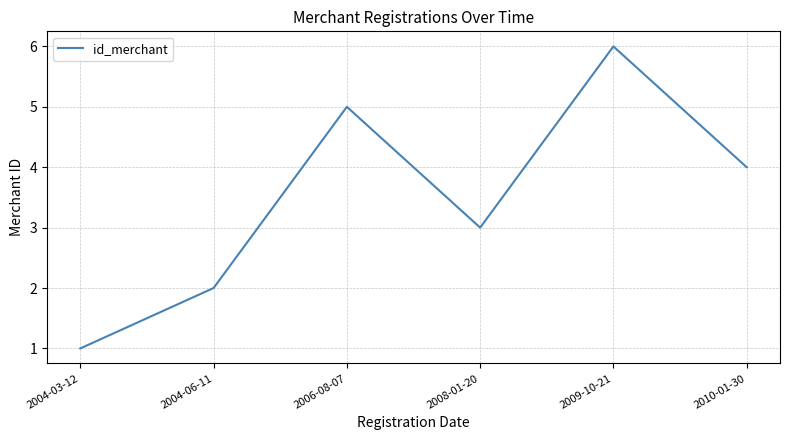

Reading left to right, list all the values displayed in this chart.

1	2	5	3	6	4